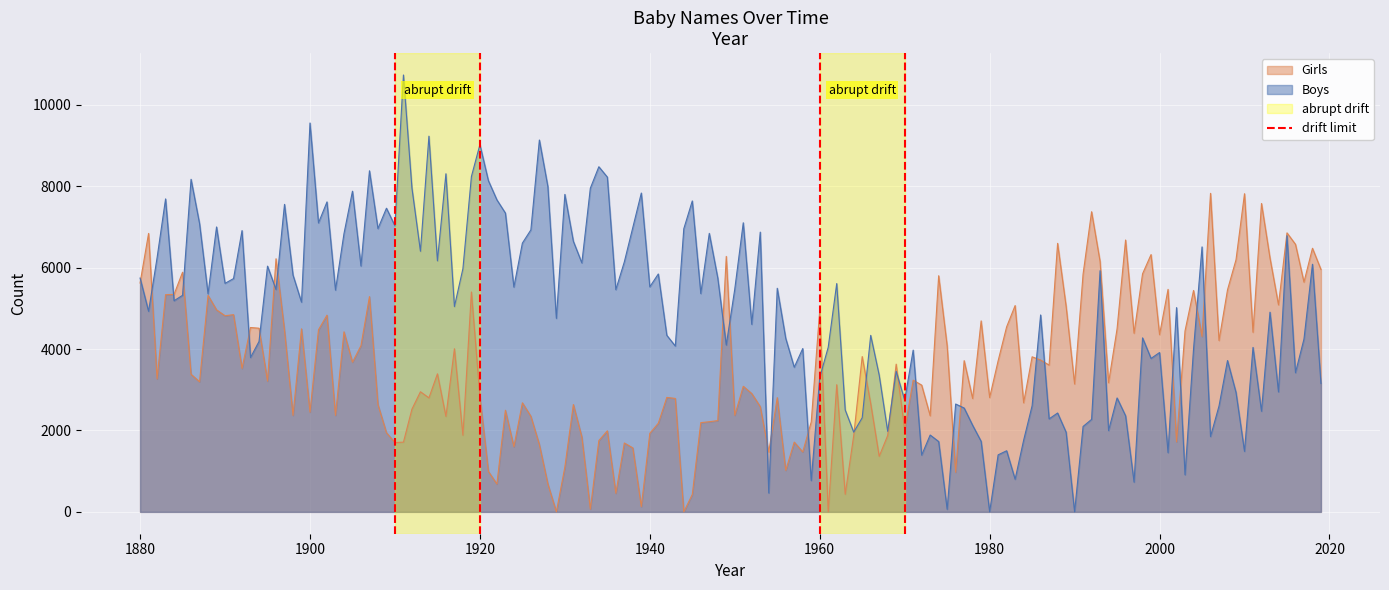

What is the highest value of the Girls series?

7827.2